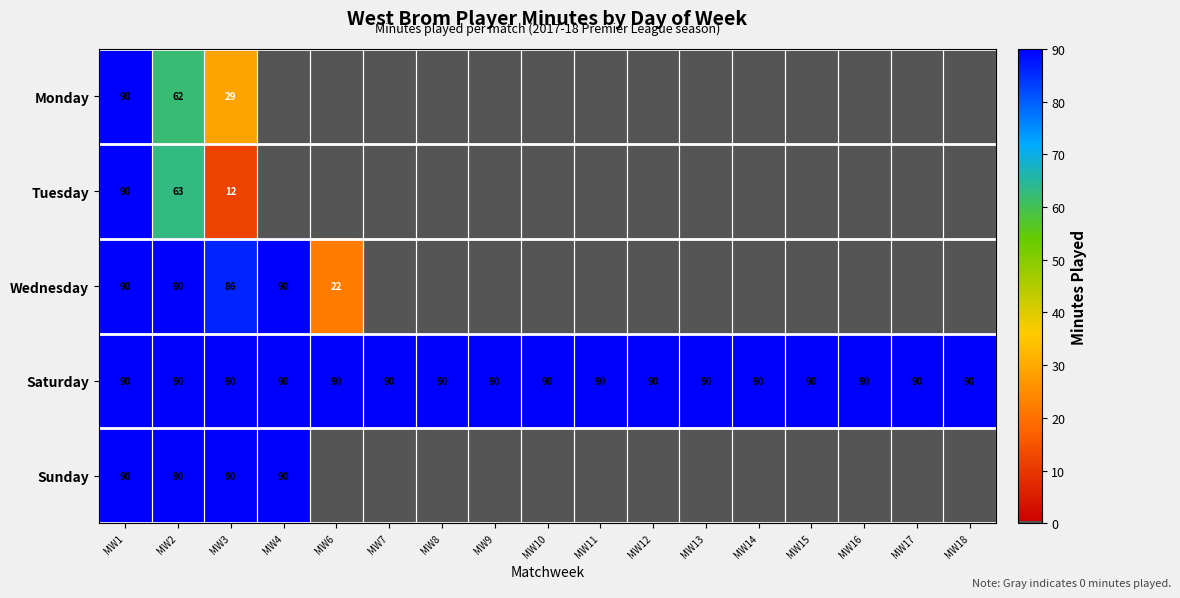

What is the spread (max minus min) of values at MW3?

78